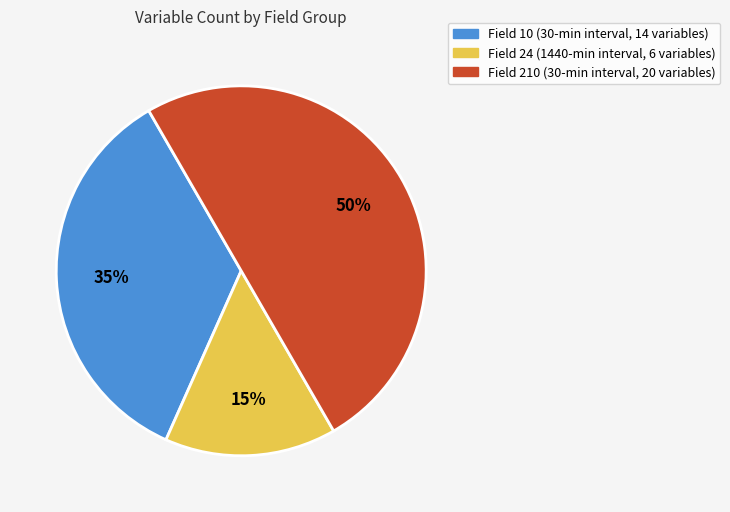

To the nearest percent, what is the difference between the largest and smallest slice percentages?

35%